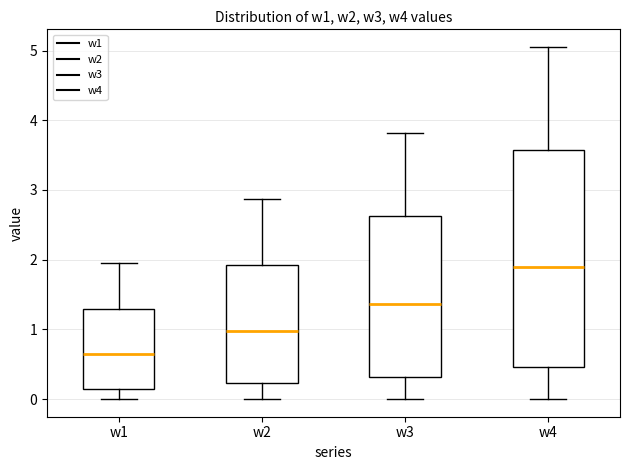

Which box's median line is the highest?

w4